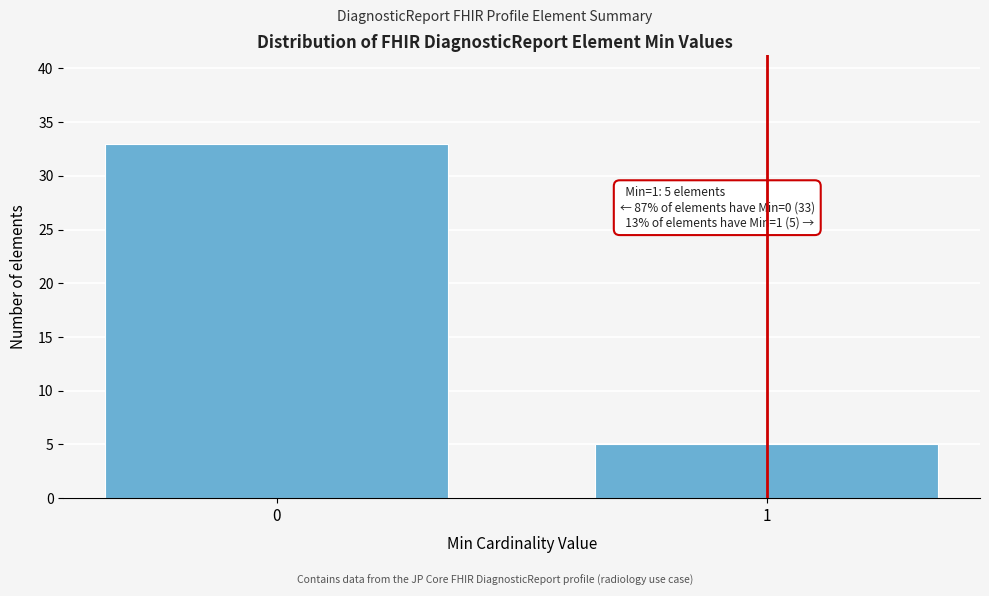

Reading right to left, what are all the values shown in this chart?

1=5	0=33